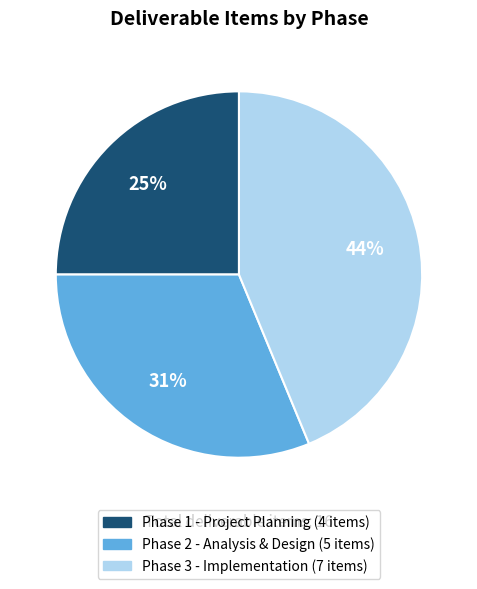

To the nearest percent, what is the average slice percentage?

33%